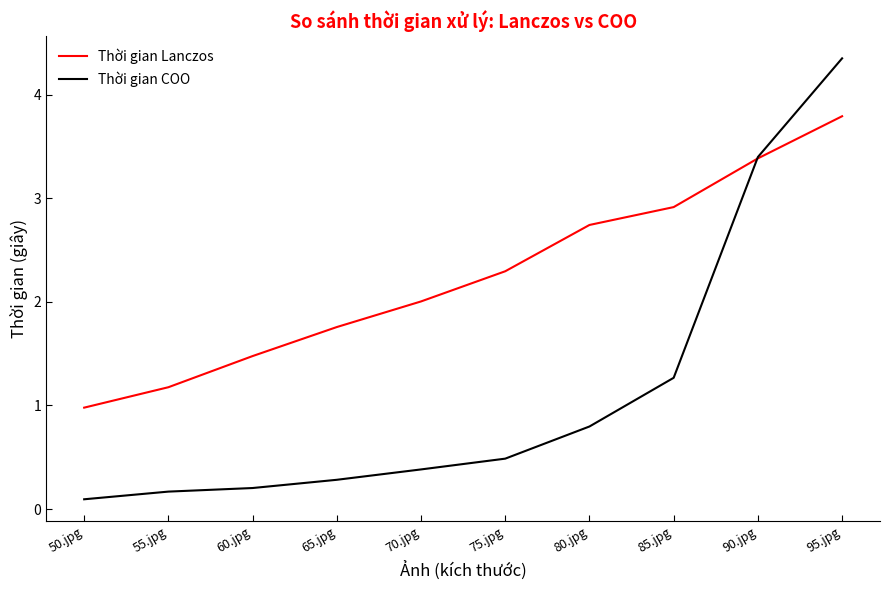

At which category is the sum across all series the highest?

95.jpg